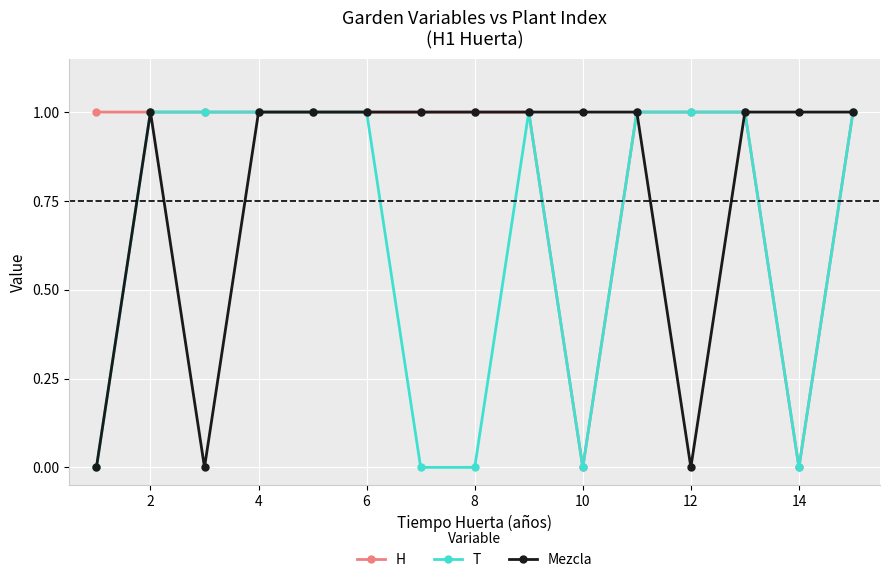

Count the number of data series in this chart.

3